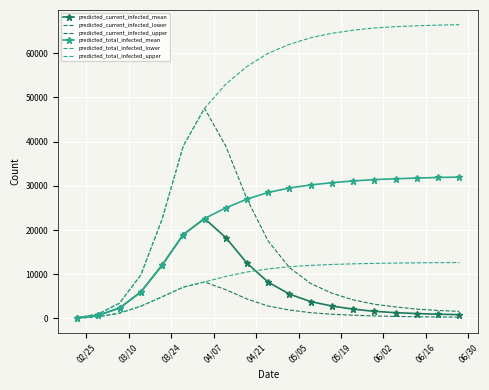

What is the maximum value for predicted_total_infected_upper?

66450